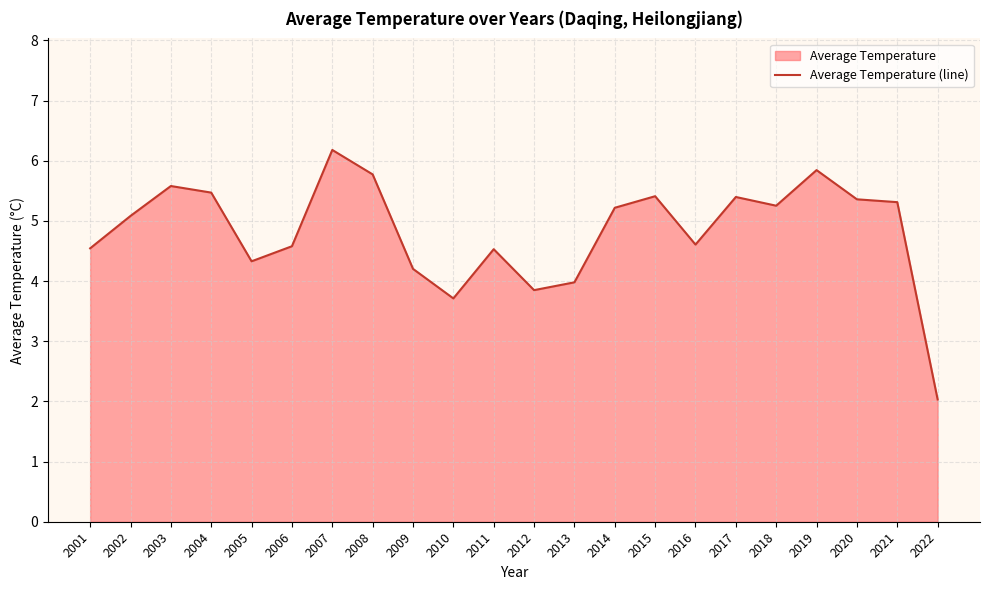

What is the ratio of the value at 2008 to the value at 2014?

1.1